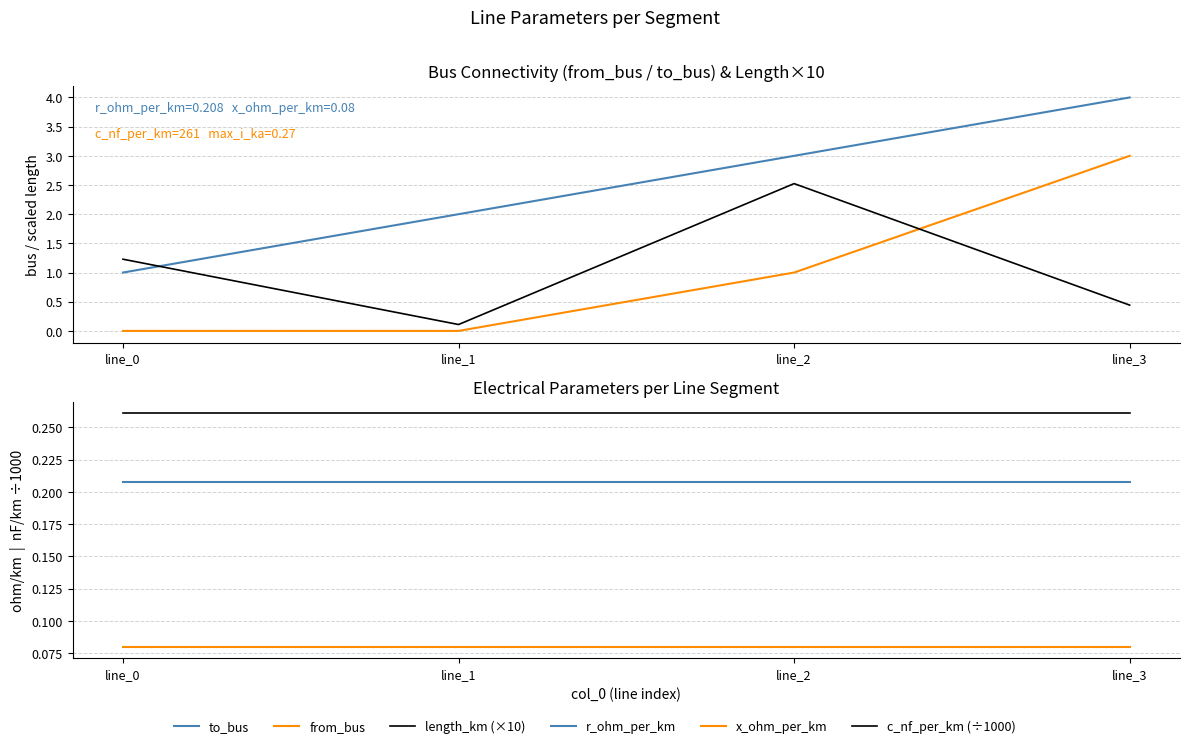

Which series has the largest total across all categories?

to_bus